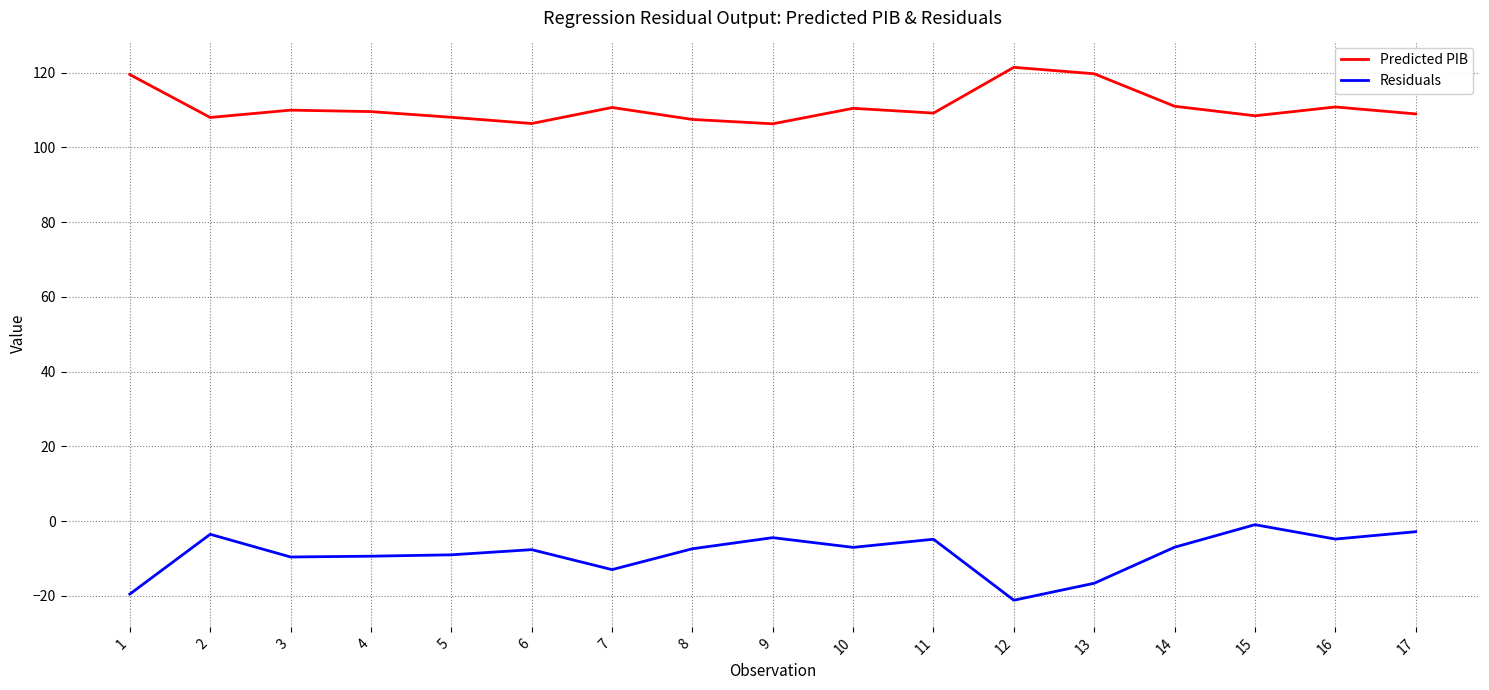

What is the spread (max minus min) of values at 6?

114.0